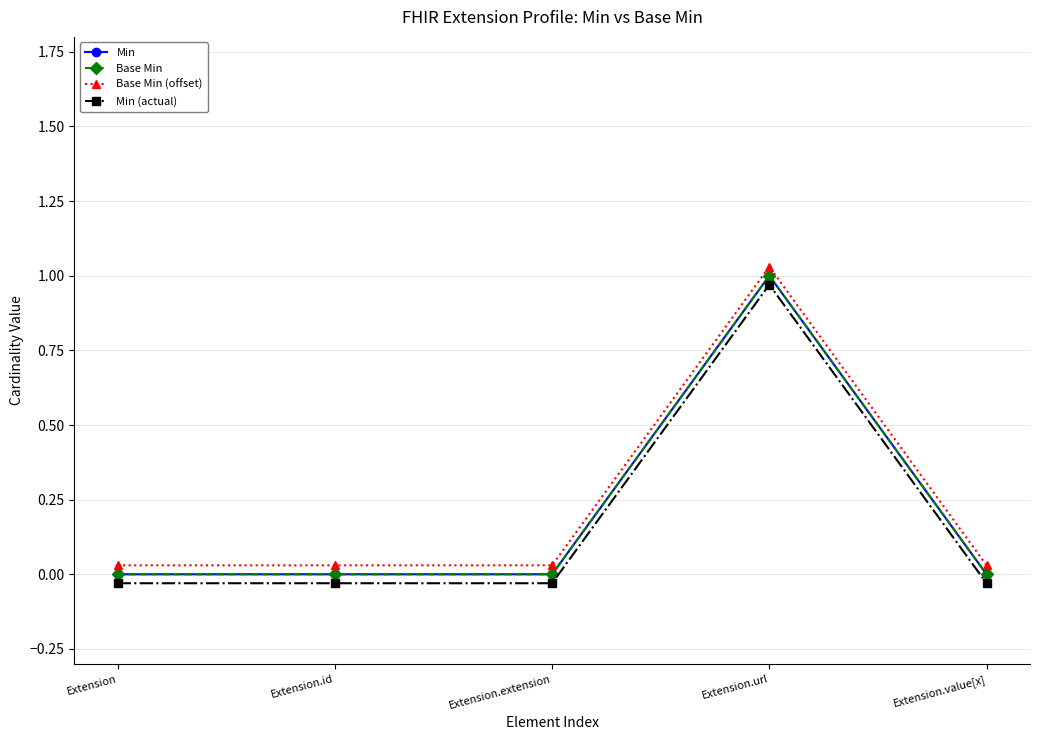

List the series in order of their peak value, lowest first.

Min (actual), Min, Base Min, Base Min (offset)